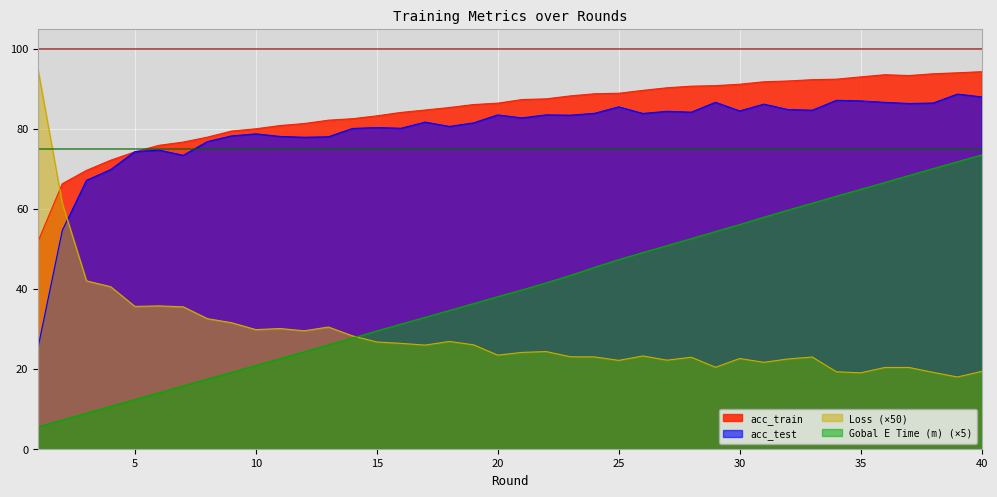

How many times do Gobal E Time (m) and Loss cross each other?

1